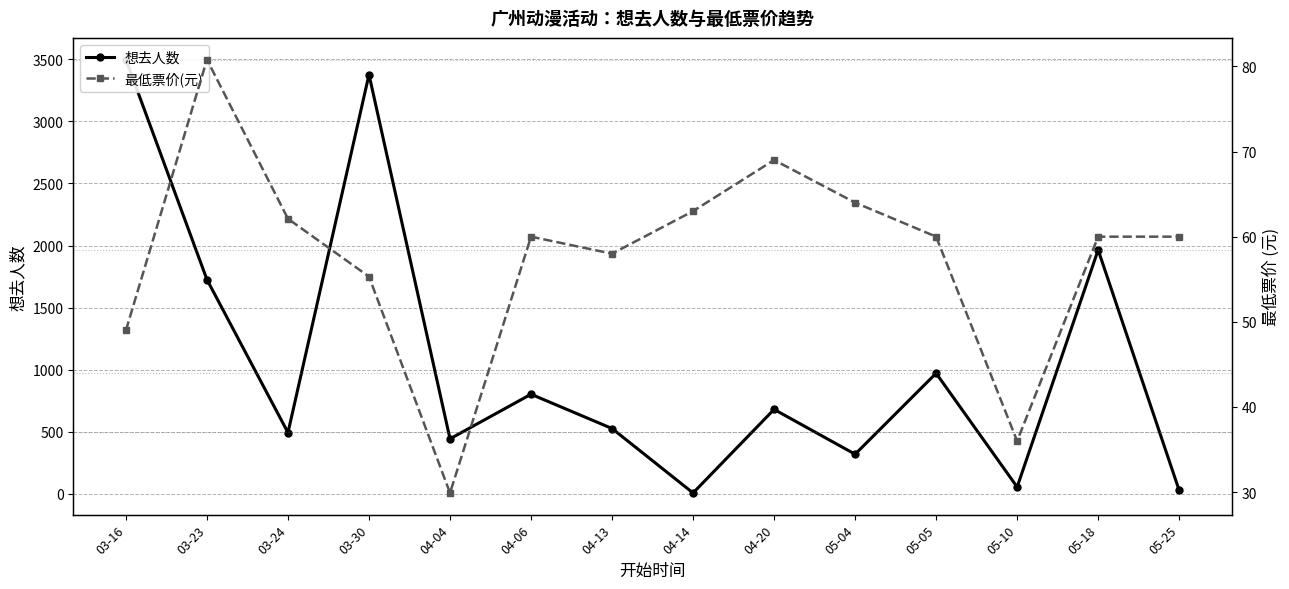

Where is the first local maximum for 想去人数?

03-30